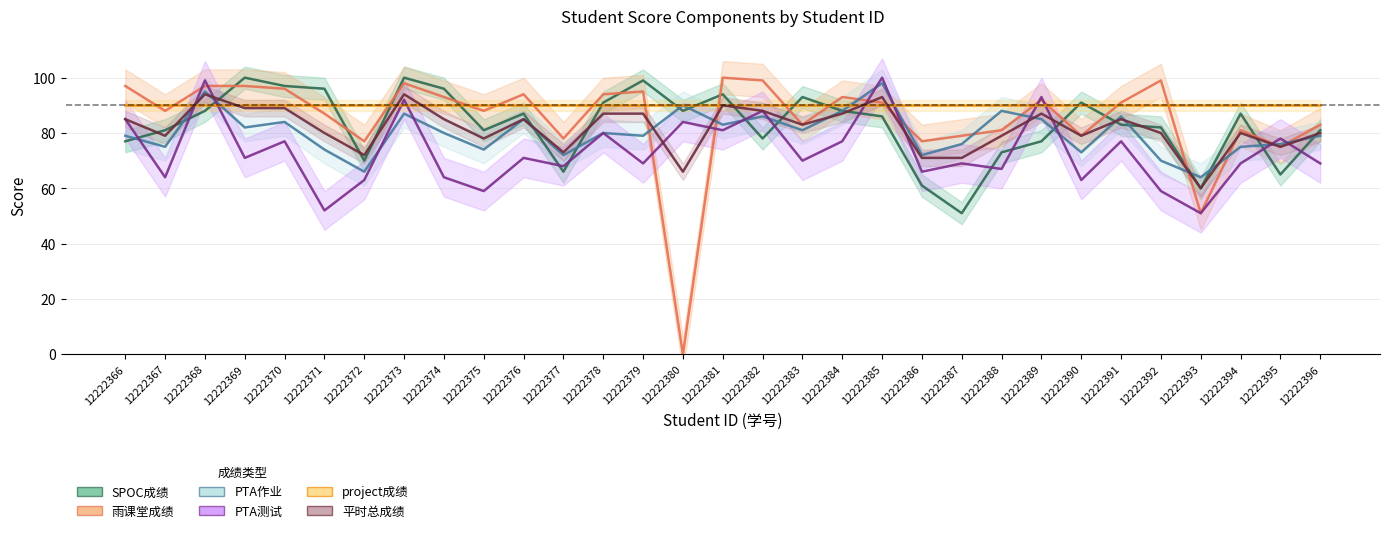

After their last crossing, which series has the higher values: 平时总成绩 or PTA作业?

平时总成绩